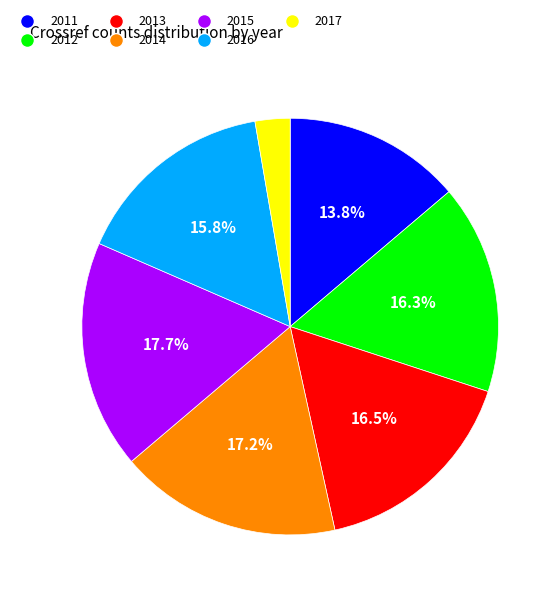

Between 2011 and 2016, which is larger?

2016